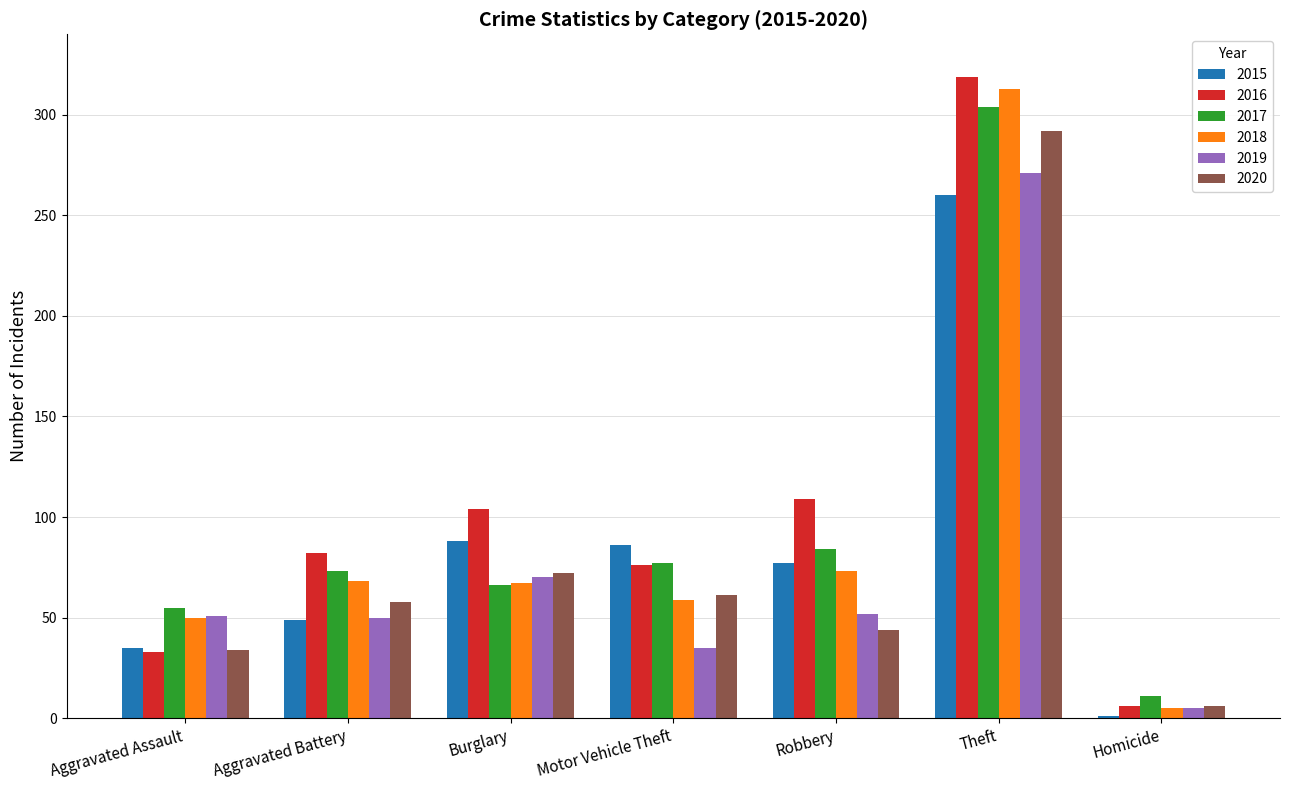

The 2020 series shows 292 at Theft. True or false?

True